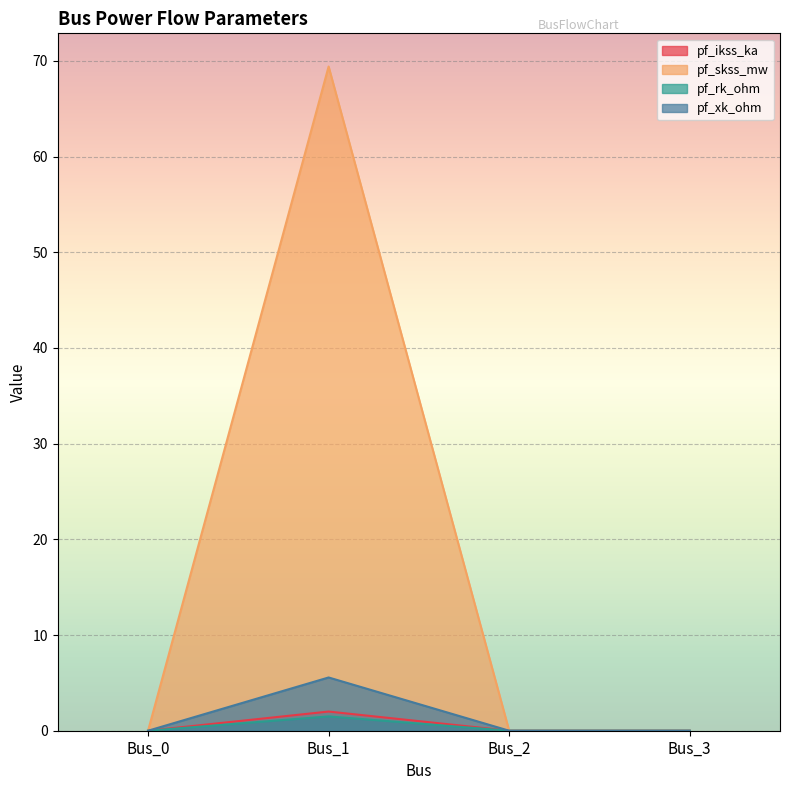

What is the maximum value shown in the chart?

69.4